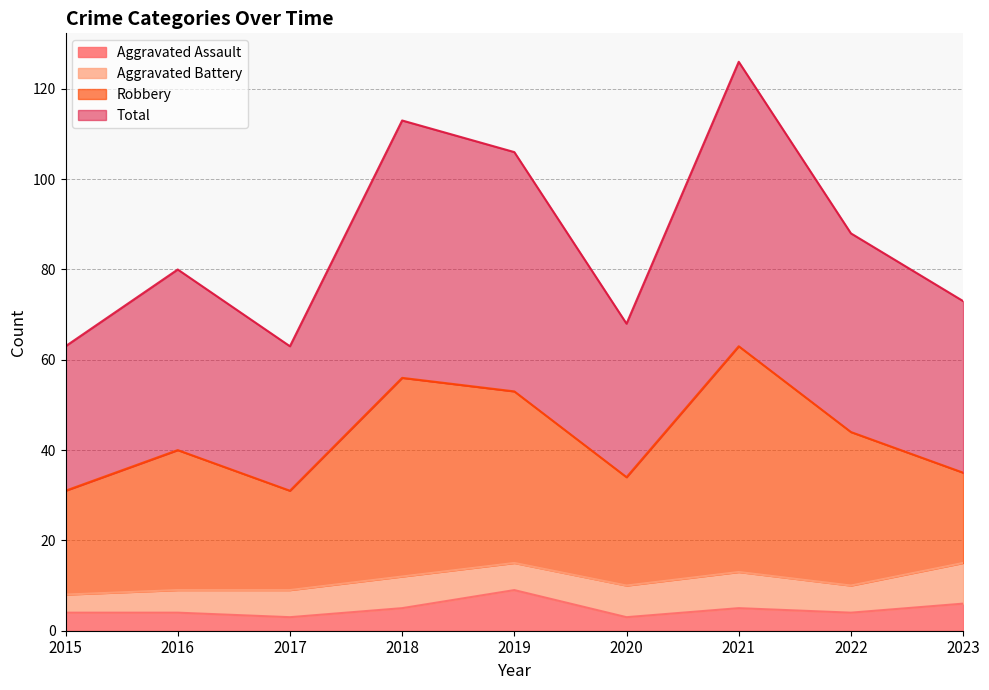

How many Aggravated Assault values are between 4 and 5?

5